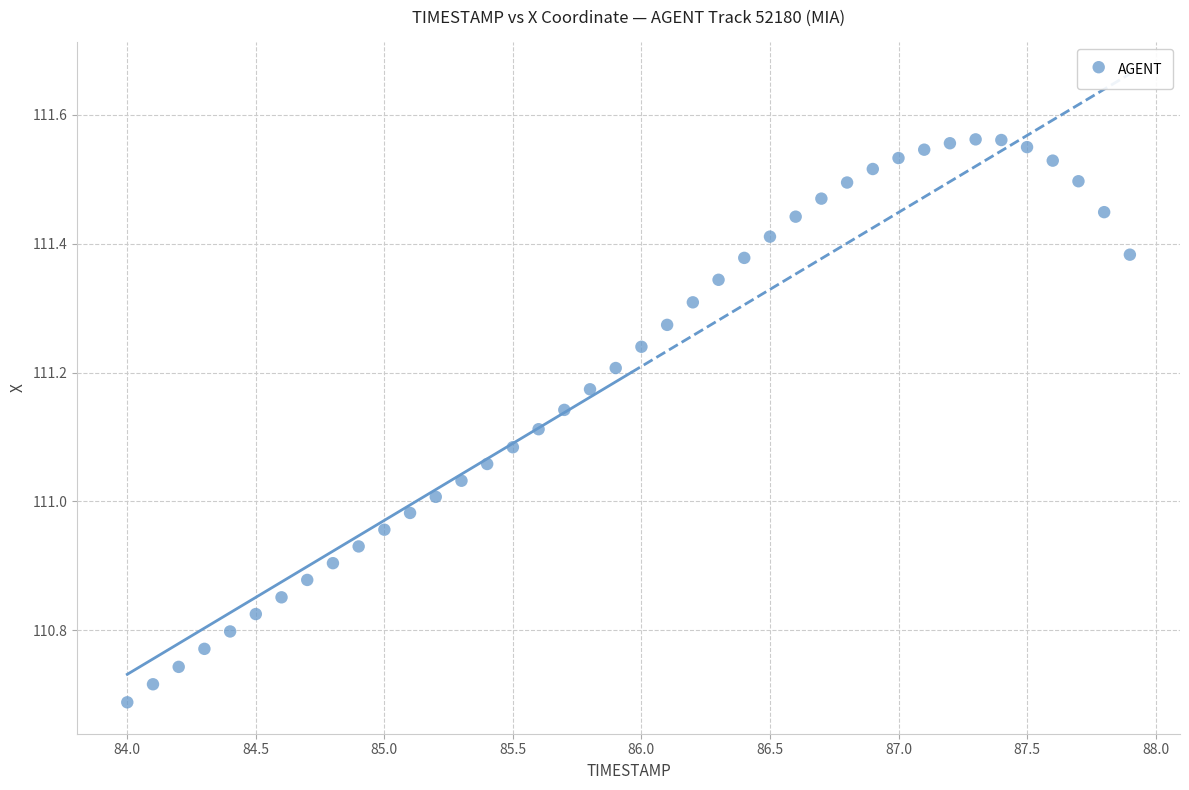

What is the range of X values (max minus min)?

3.9